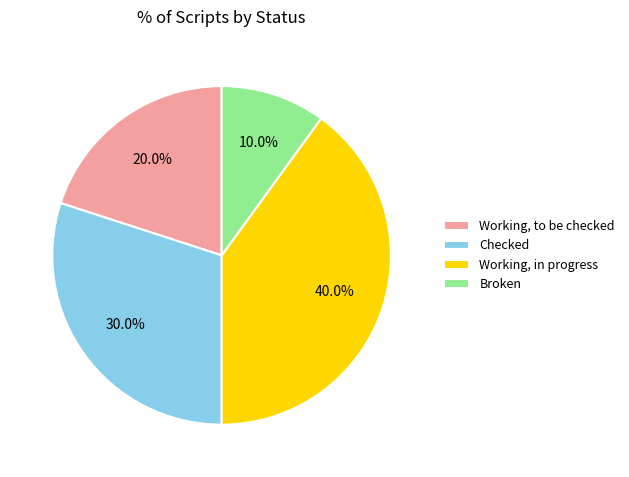

How much of the chart is everything except Broken?

90.0%